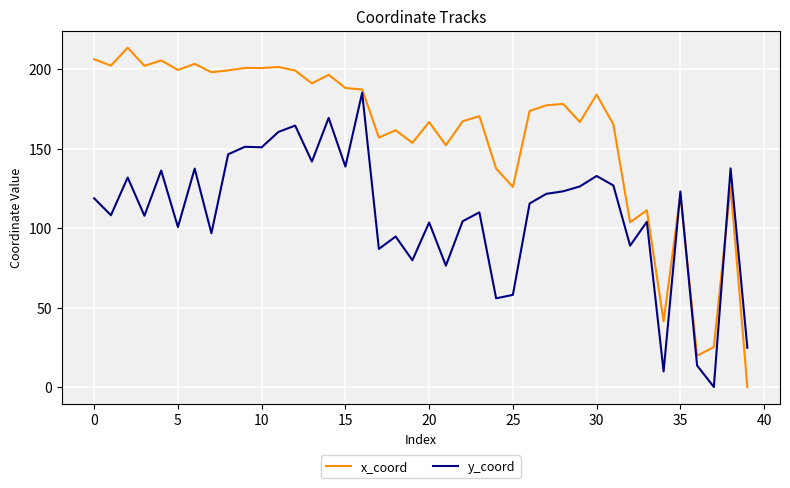

How many intersections are there between y_coord and x_coord?

3